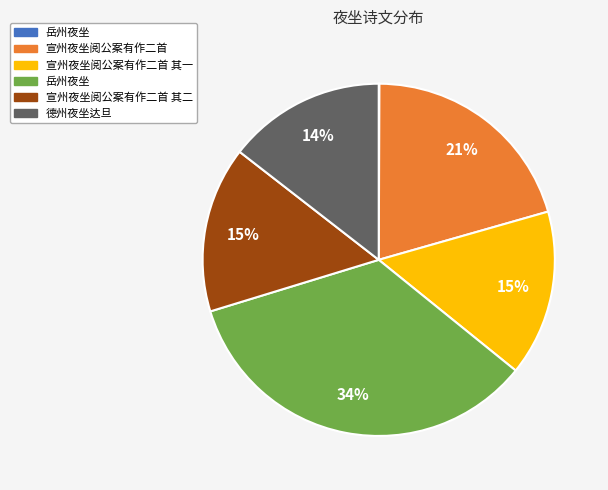

Is there a majority slice in this chart?

No